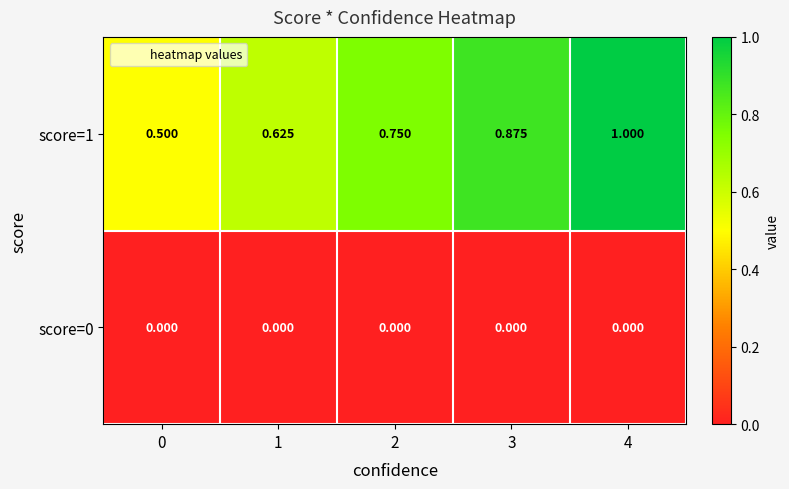

Is the value of score=0 at 1 greater than the value of score=1 at 3?

No